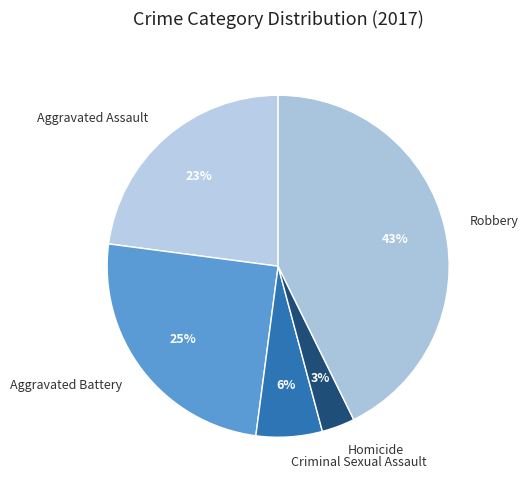

Which has a higher value, Robbery or Aggravated Battery?

Robbery